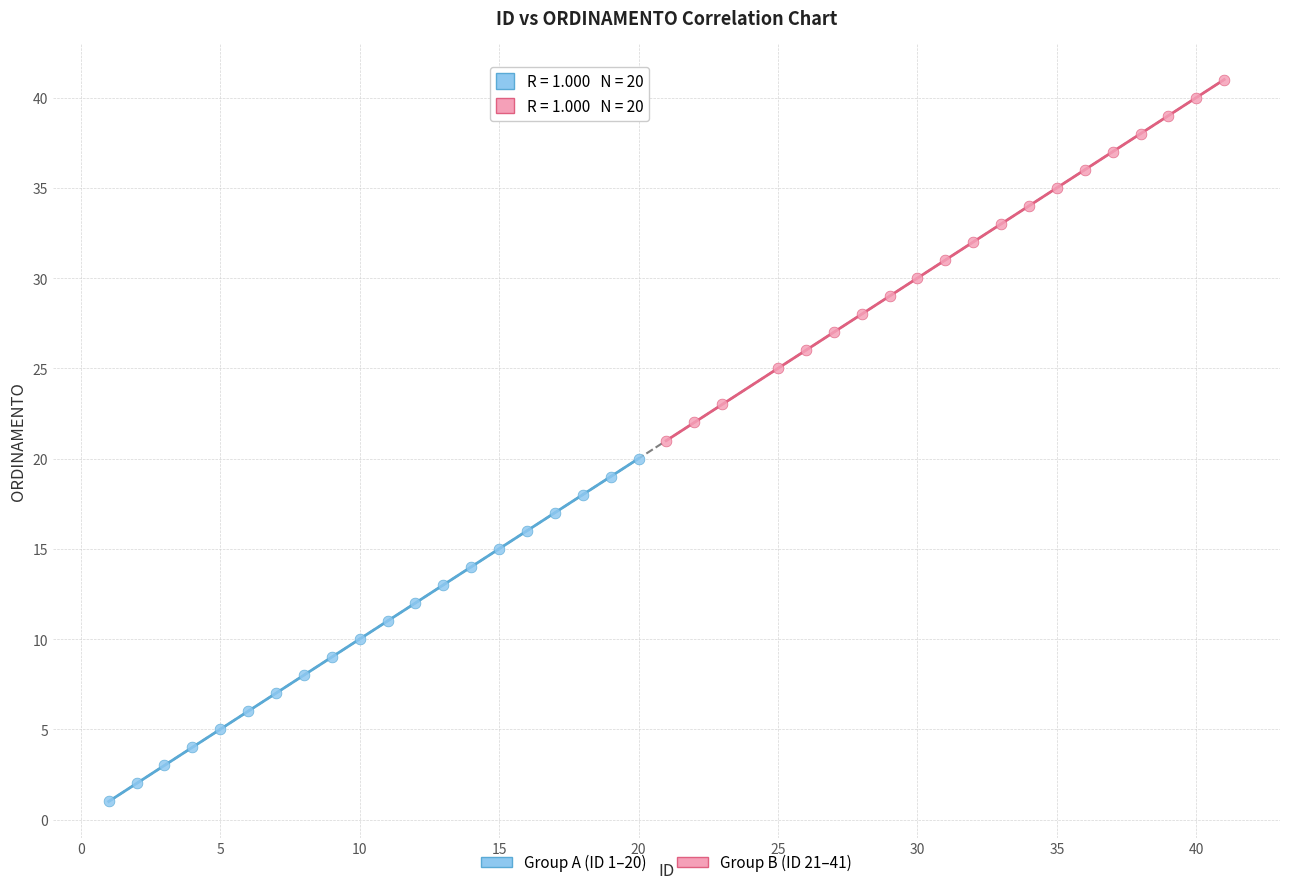

Which series reaches the minimum Y coordinate?

Group A (ID 1–20)